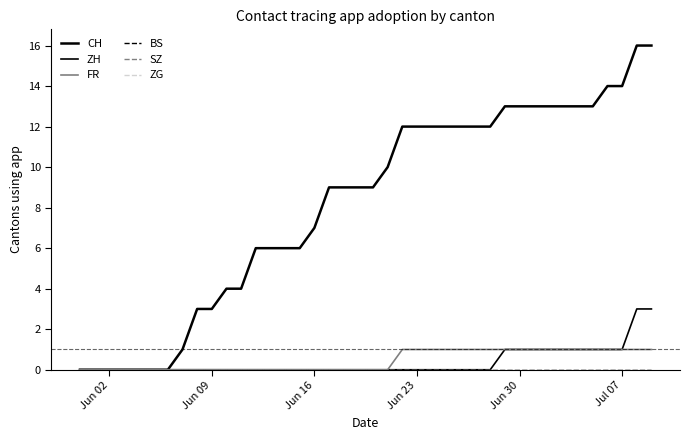

Does the chart display data point markers on the line(s)?

No